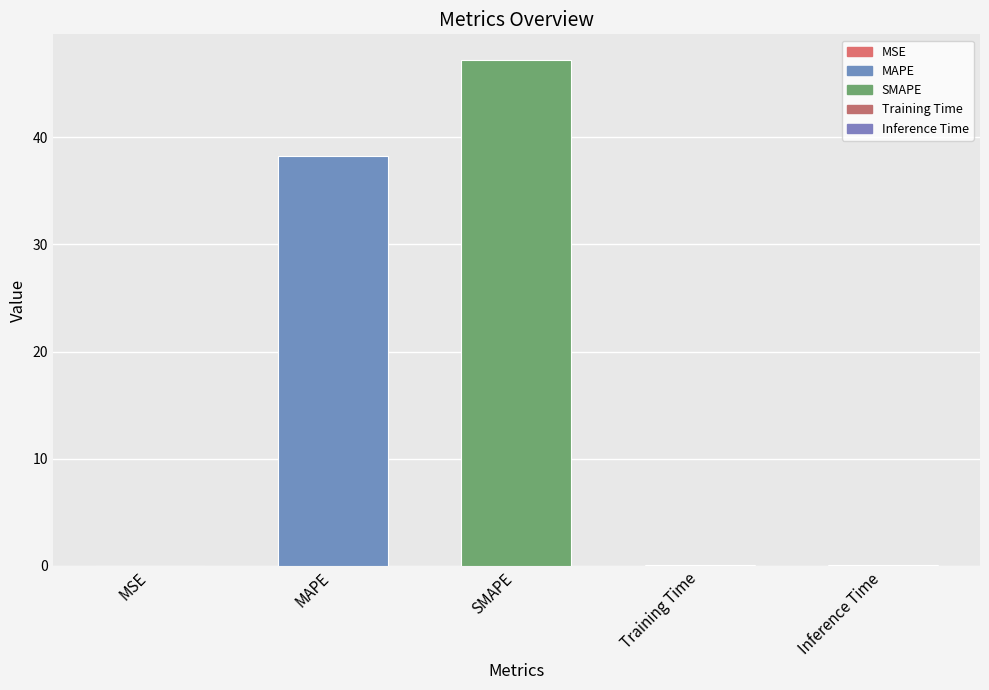

What is the sum of the values at MAPE and Training Time?

38.3